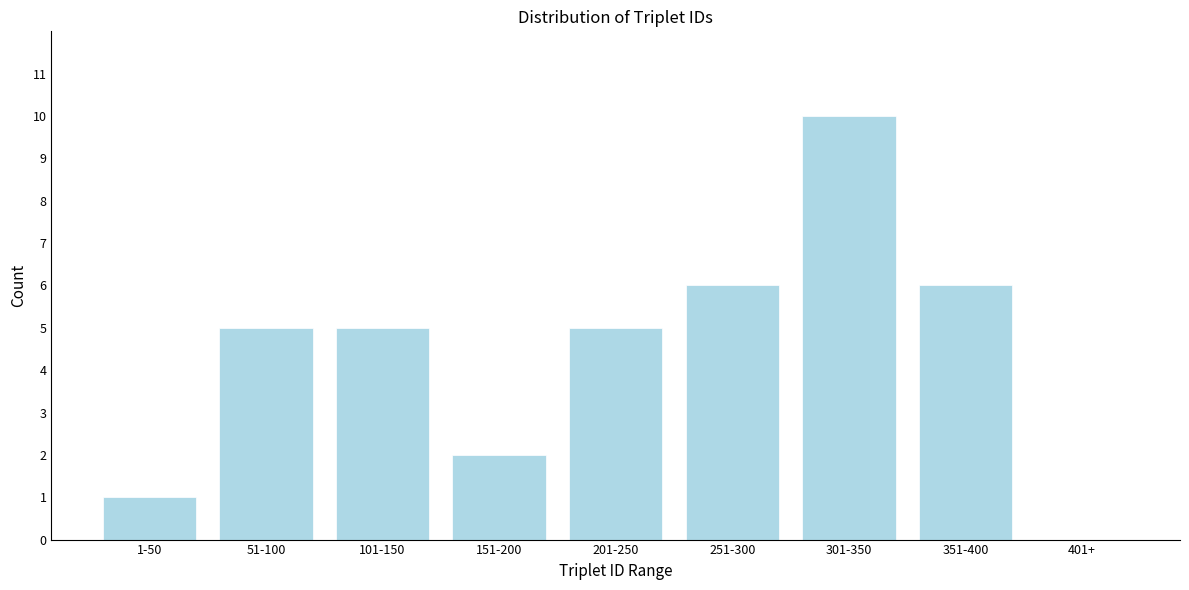

Reading left to right, extract all data points from this chart.

1-50=1	51-100=5	101-150=5	151-200=2	201-250=5	251-300=6	301-350=10	351-400=6	401+=0